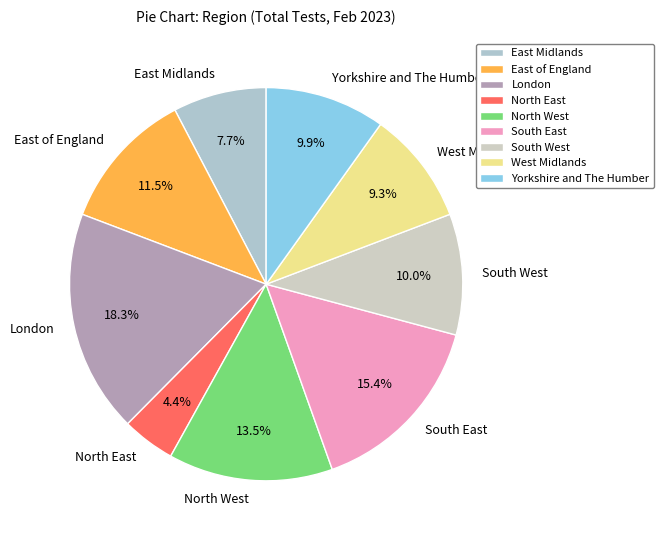

True or false: Yorkshire and The Humber accounts for 10% of the total.

True